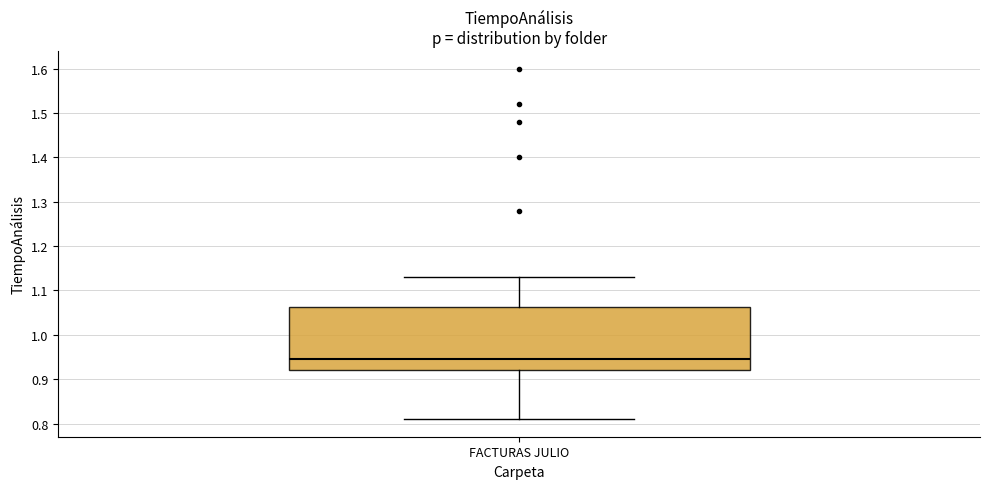

Where does the median line of the box for FACTURAS JULIO sit on the y-axis? The values are not printed on the chart, so give them approximately, as read against the axis.

0.95